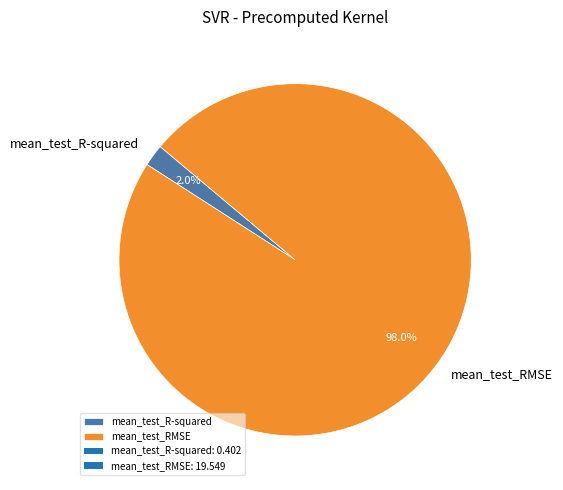

To the nearest percent, what is the combined percentage of mean_test_RMSE and mean_test_R-squared?

100%